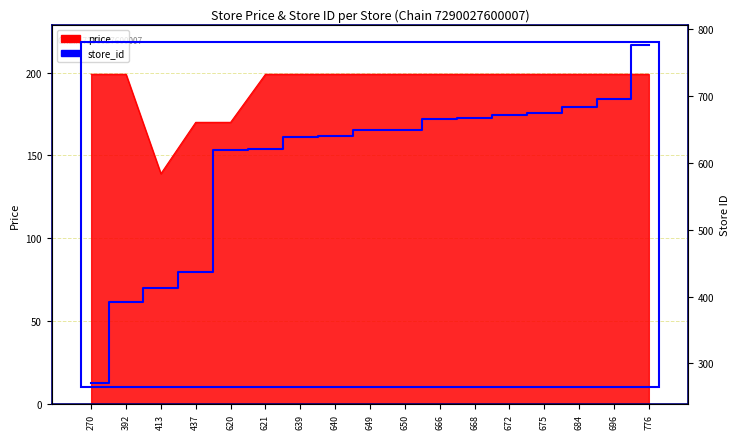

List the labels in order of value, largest first.

776, 696, 684, 675, 672, 668, 666, 650, 649, 640, 639, 621, 620, 437, 413, 392, 270